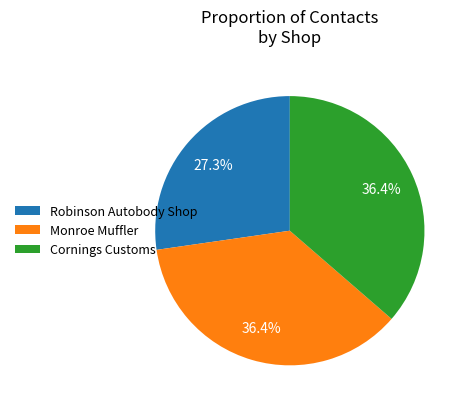

What percentage is NOT represented by Monroe Muffler?

63.6%